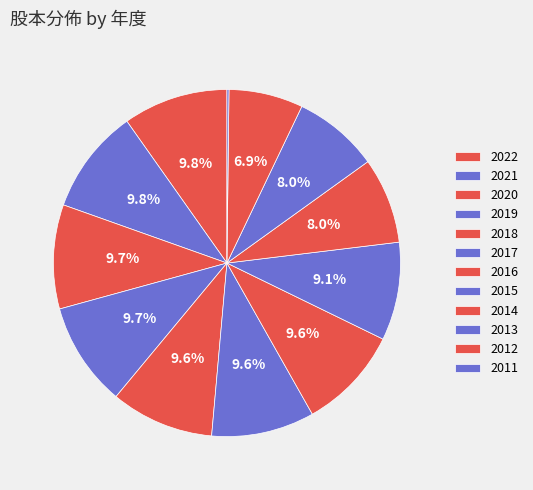

Rank the categories by value from highest to lowest.

2022, 2021, 2020, 2019, 2018, 2017, 2016, 2015, 2014, 2013, 2012, 2011